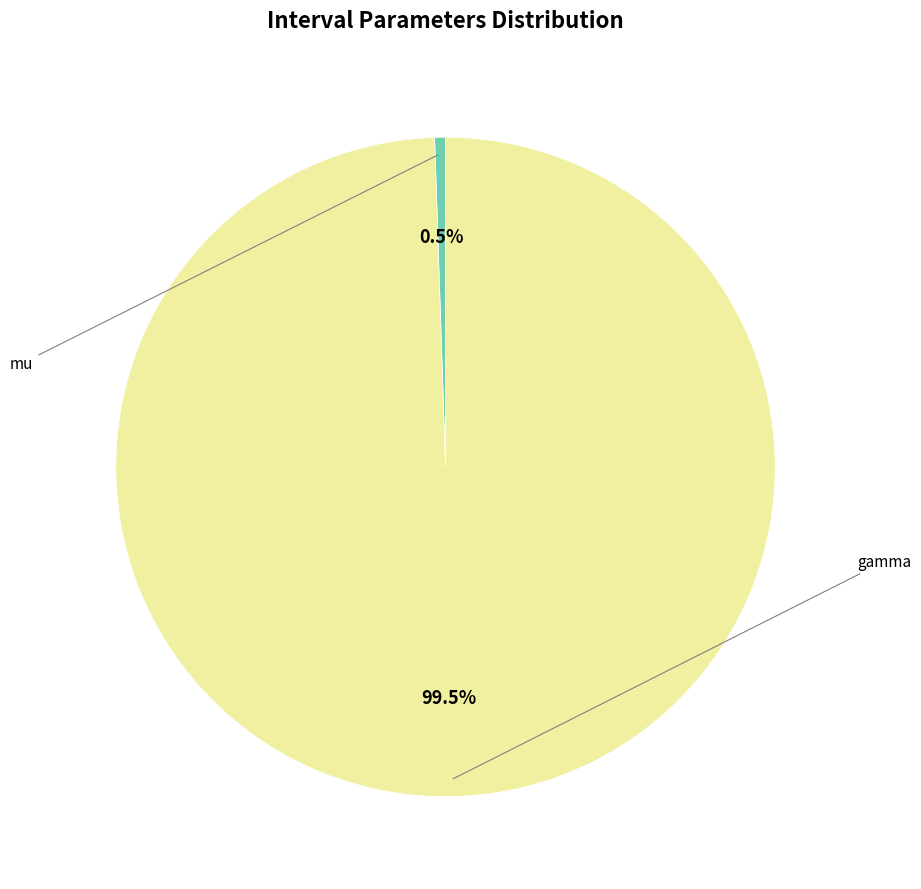

Is the sum of mu and gamma greater than half?

Yes